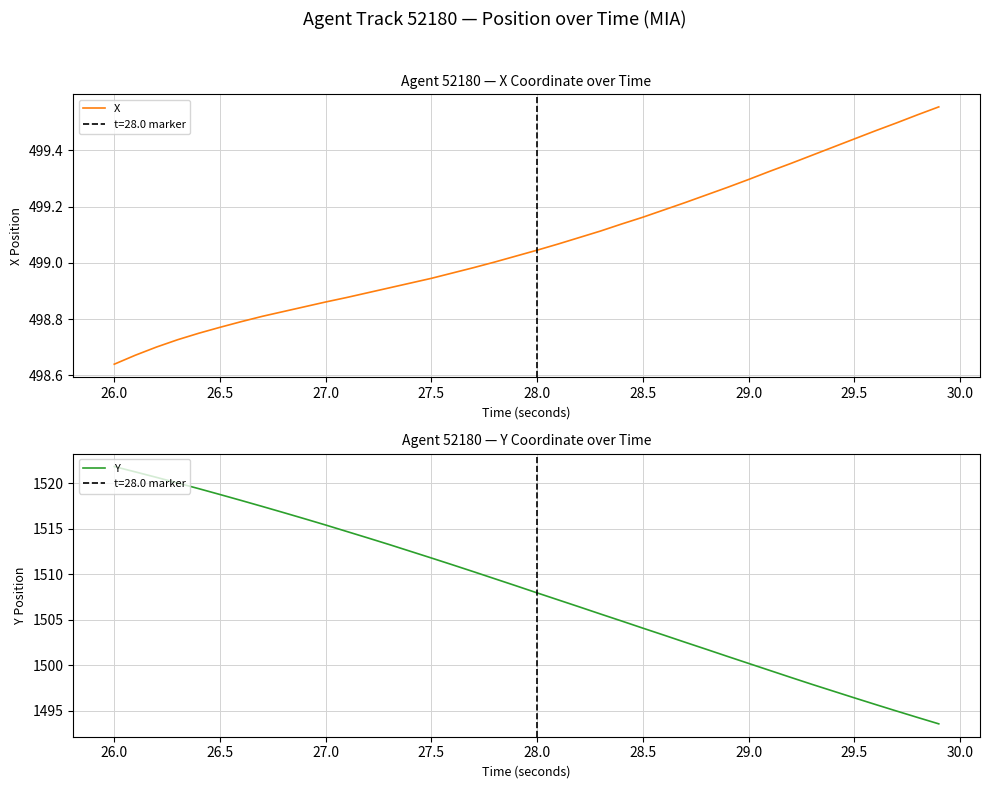

List the series in order of their peak value, highest first.

Y, X